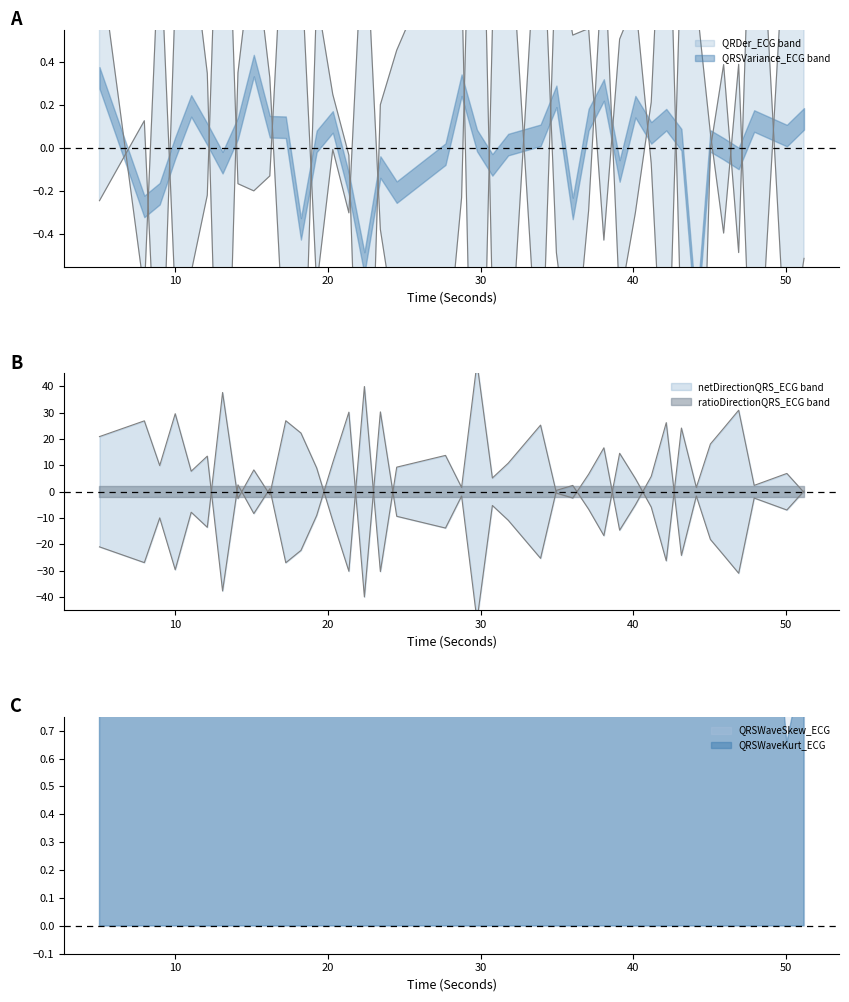

What is the label of the 6th point from the left?

netDirectionQRS_ECG